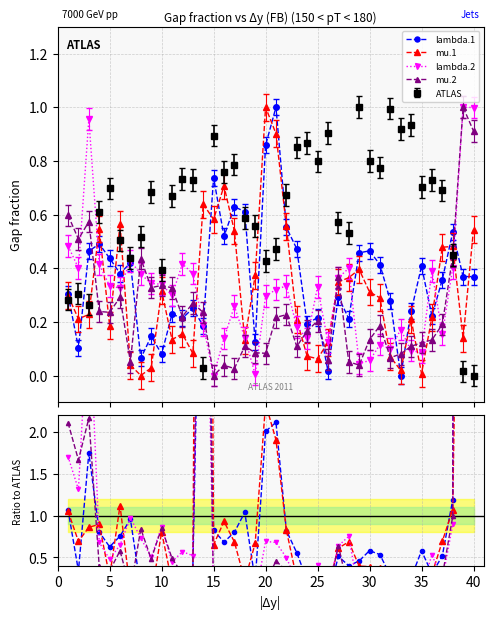

True or false: mu.1 has more than 1 points higher than both neighbors.

True